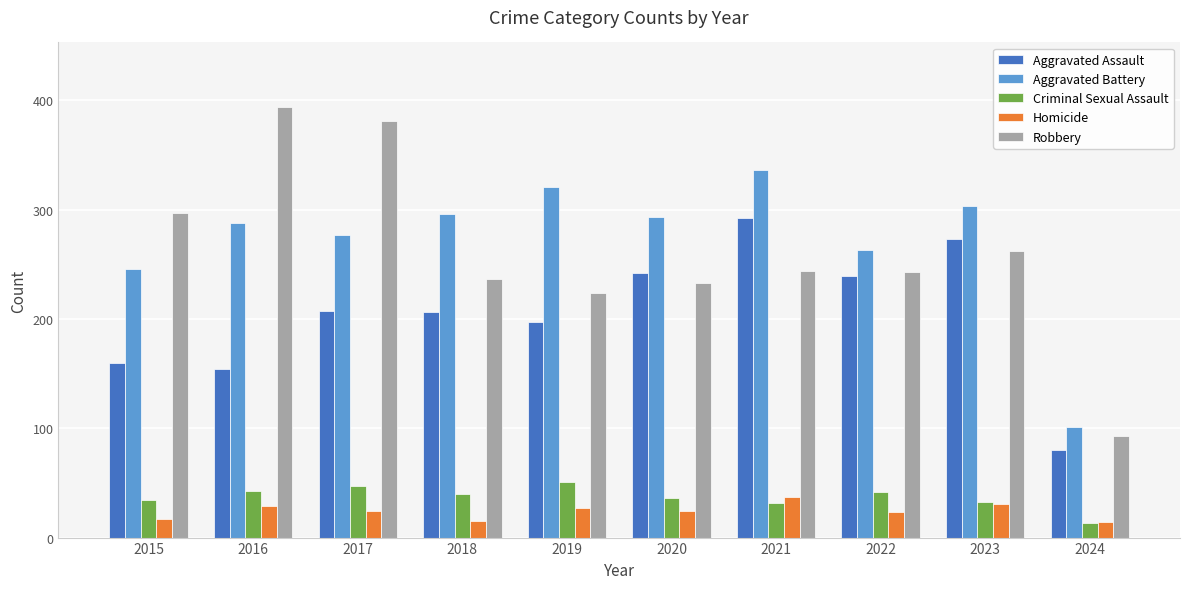

Count the number of data series in this chart.

5